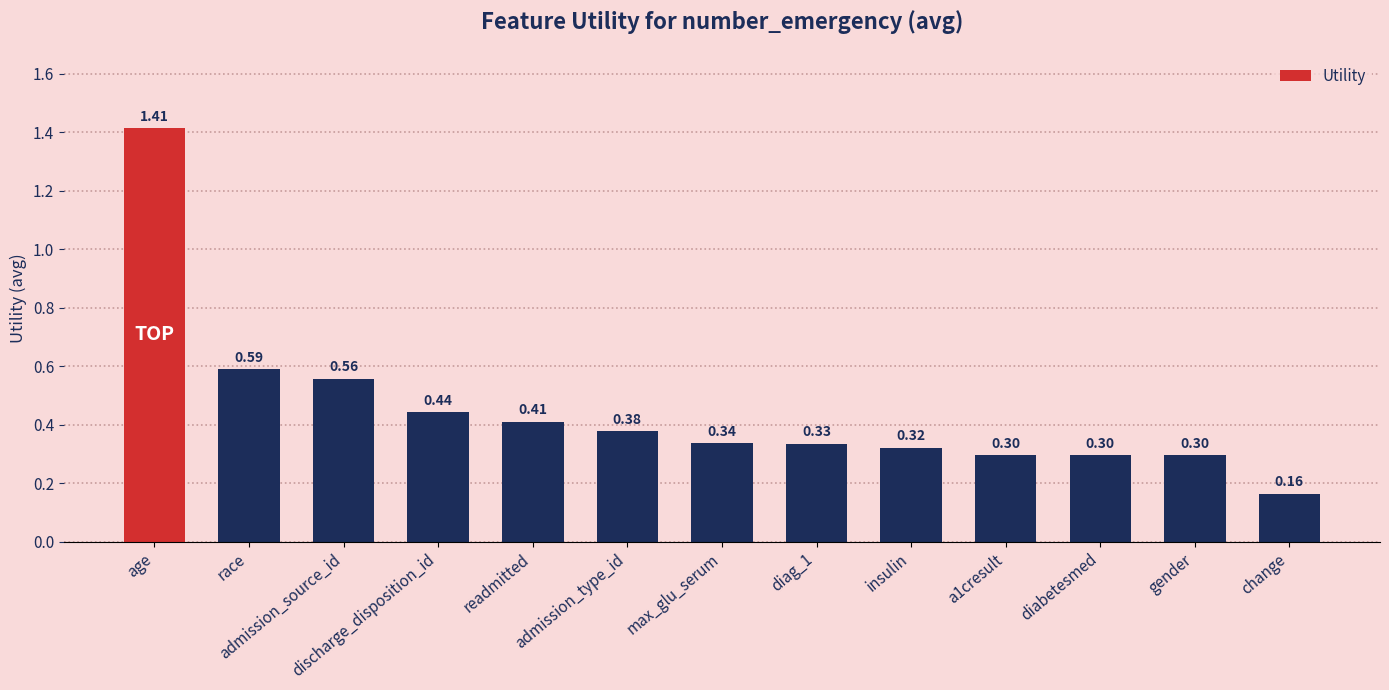

How many bars are there in total?

13